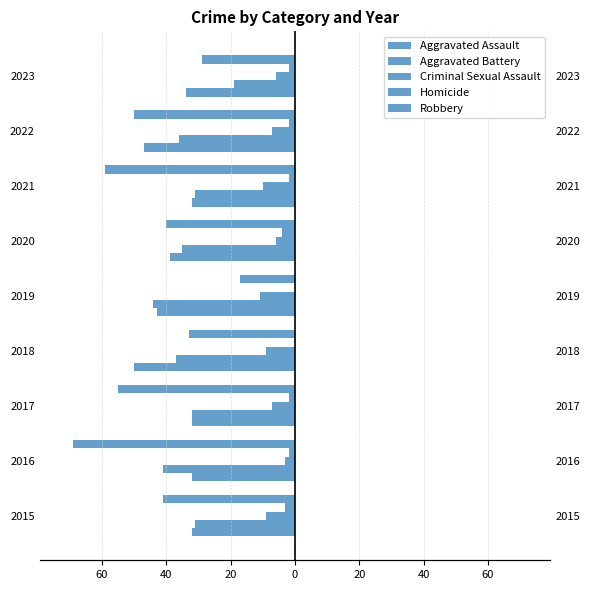

Is the value of Aggravated Assault at 2018 greater than the value of Robbery at 2018?

No